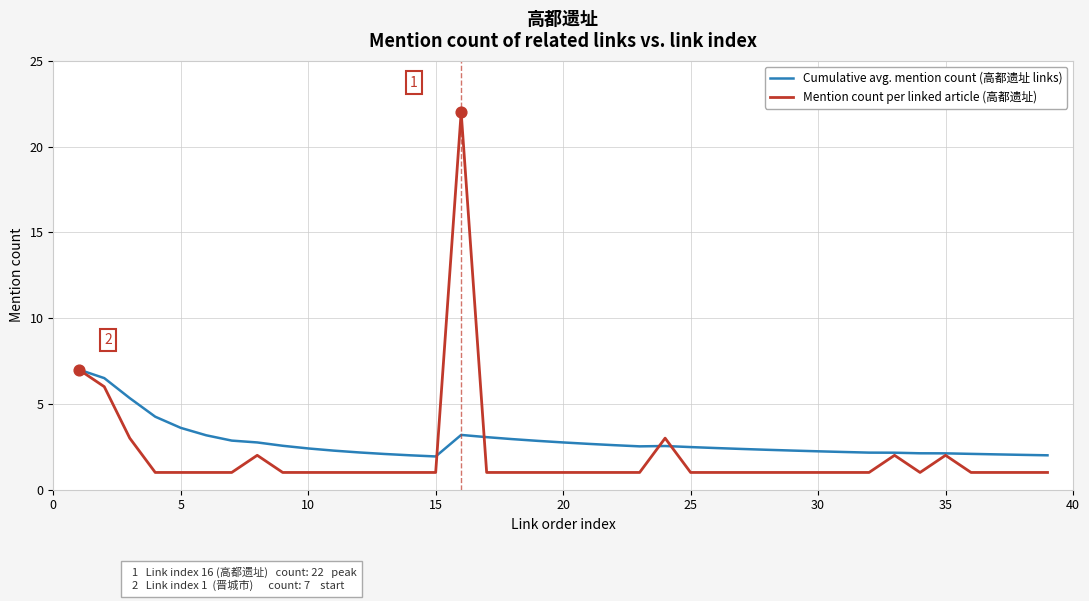

Which series has the largest total across all categories?

Cumulative avg. mention count (高都遗址 links)